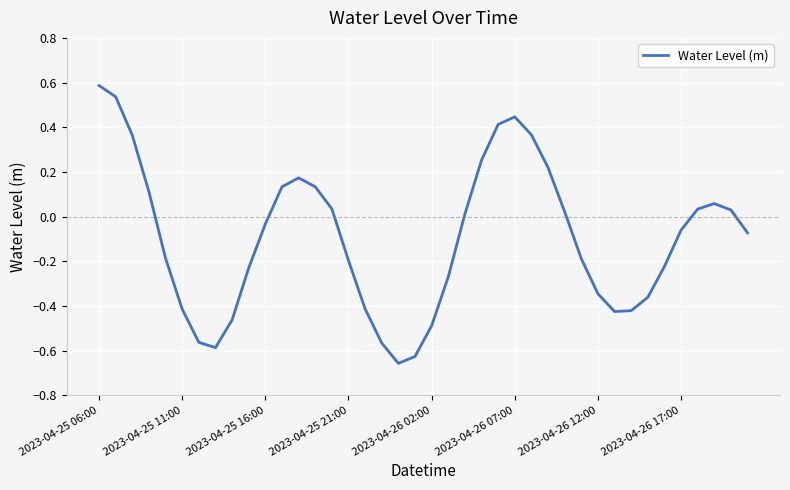

How many values are below zero?

22